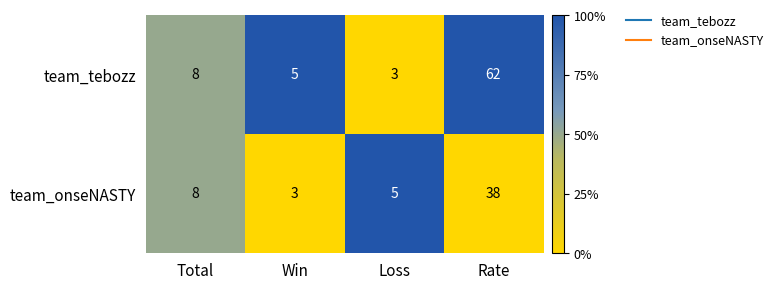

What is the sum of all team_onseNASTY values?

54